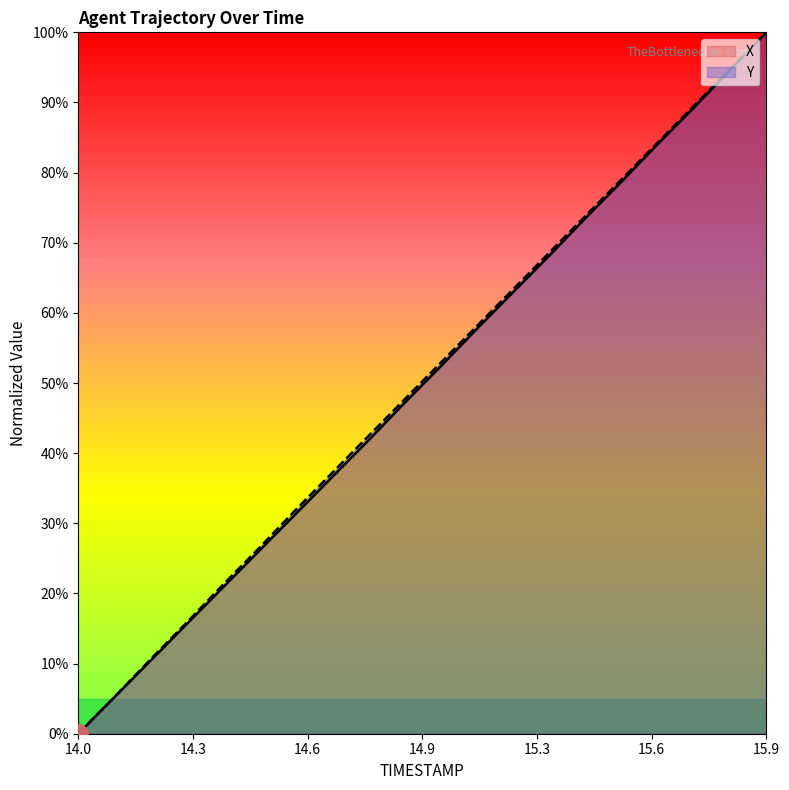

At which category is the sum across all series the highest?

15.9